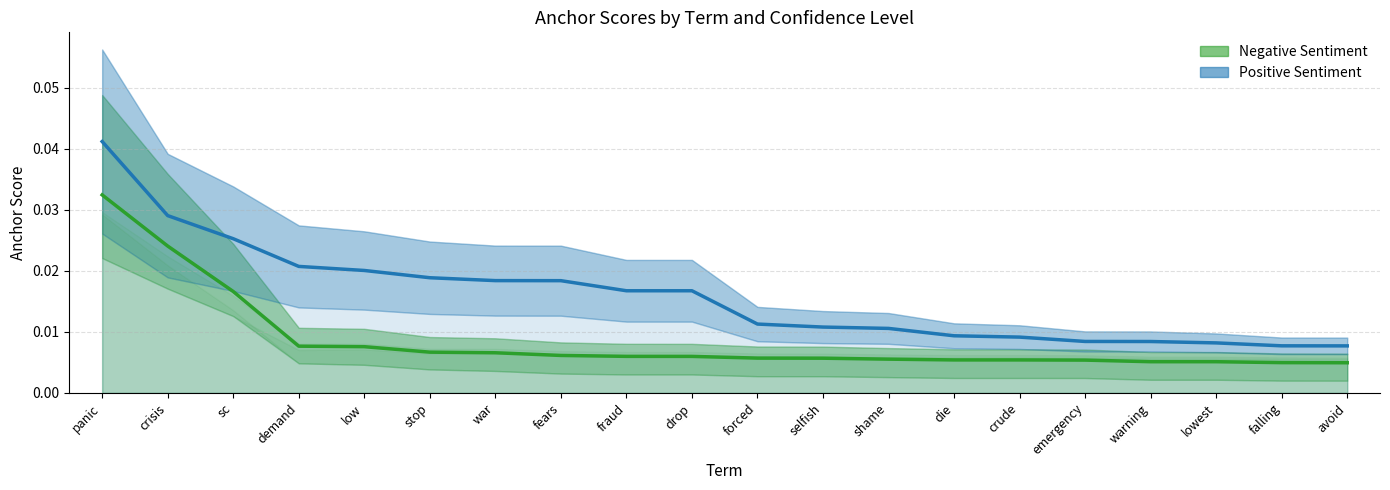

Which label corresponds to the largest value in the chart?

panic